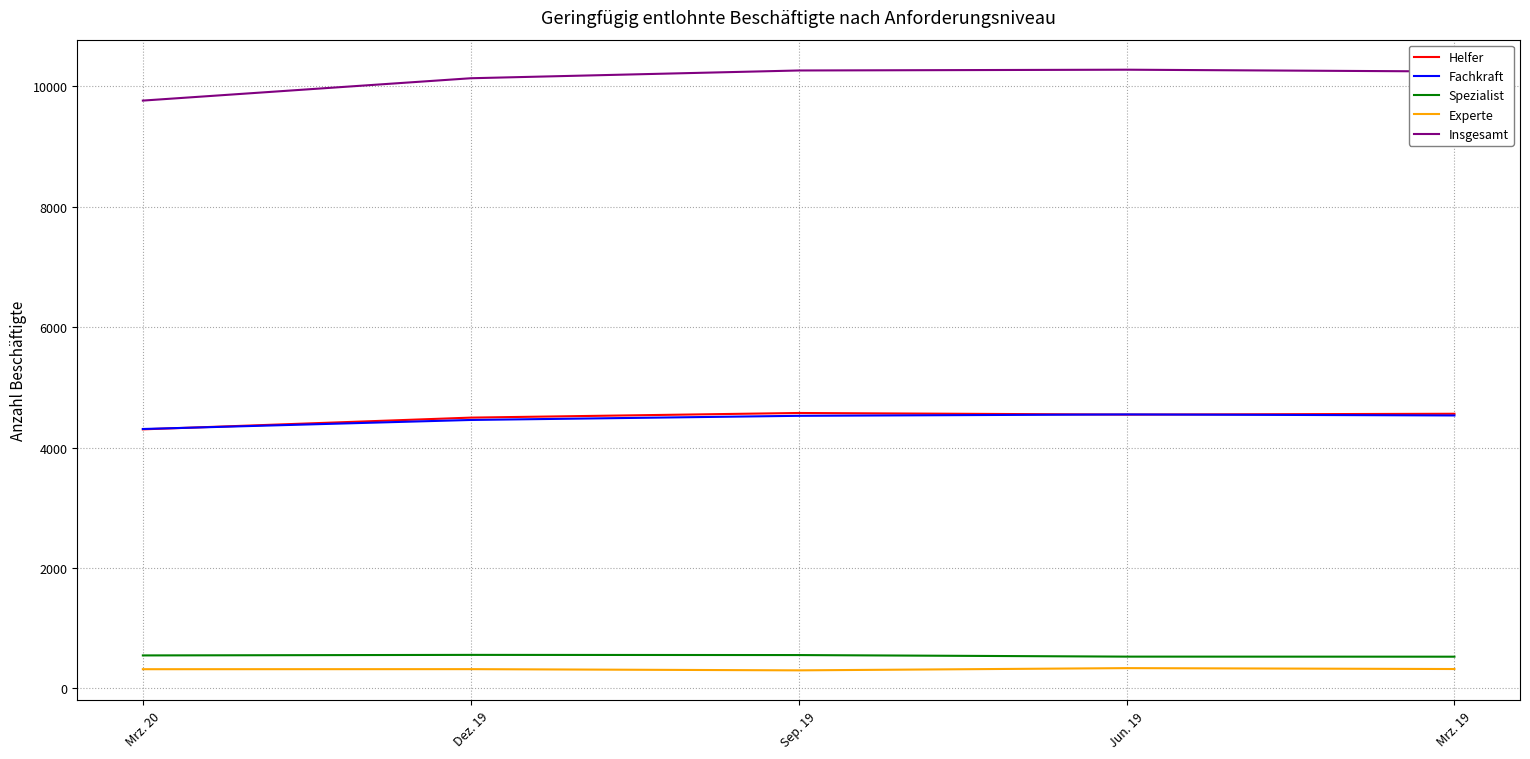

The Insgesamt series shows 13279 at Dez. 19. True or false?

False